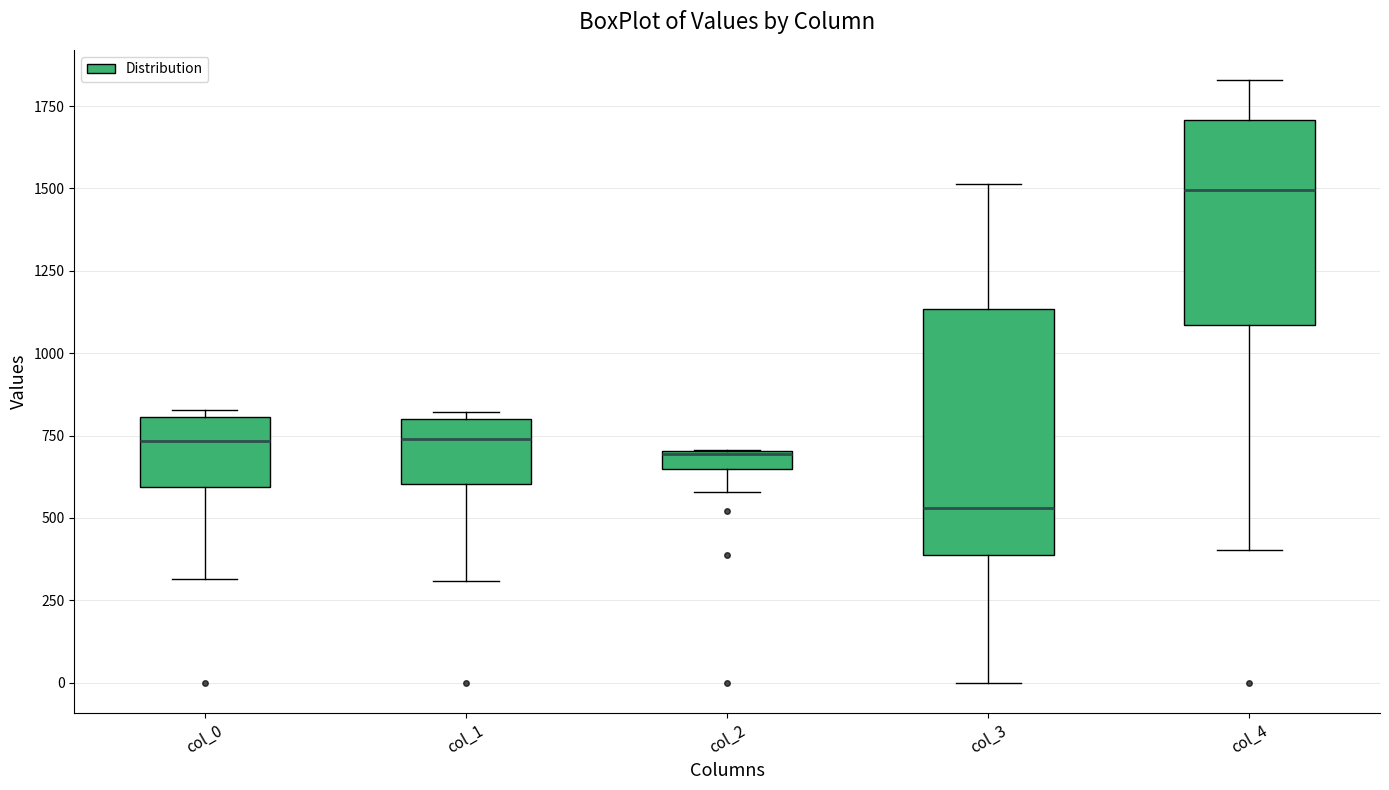

Which box is the tallest, from its lower edge to its upper edge?

col_3